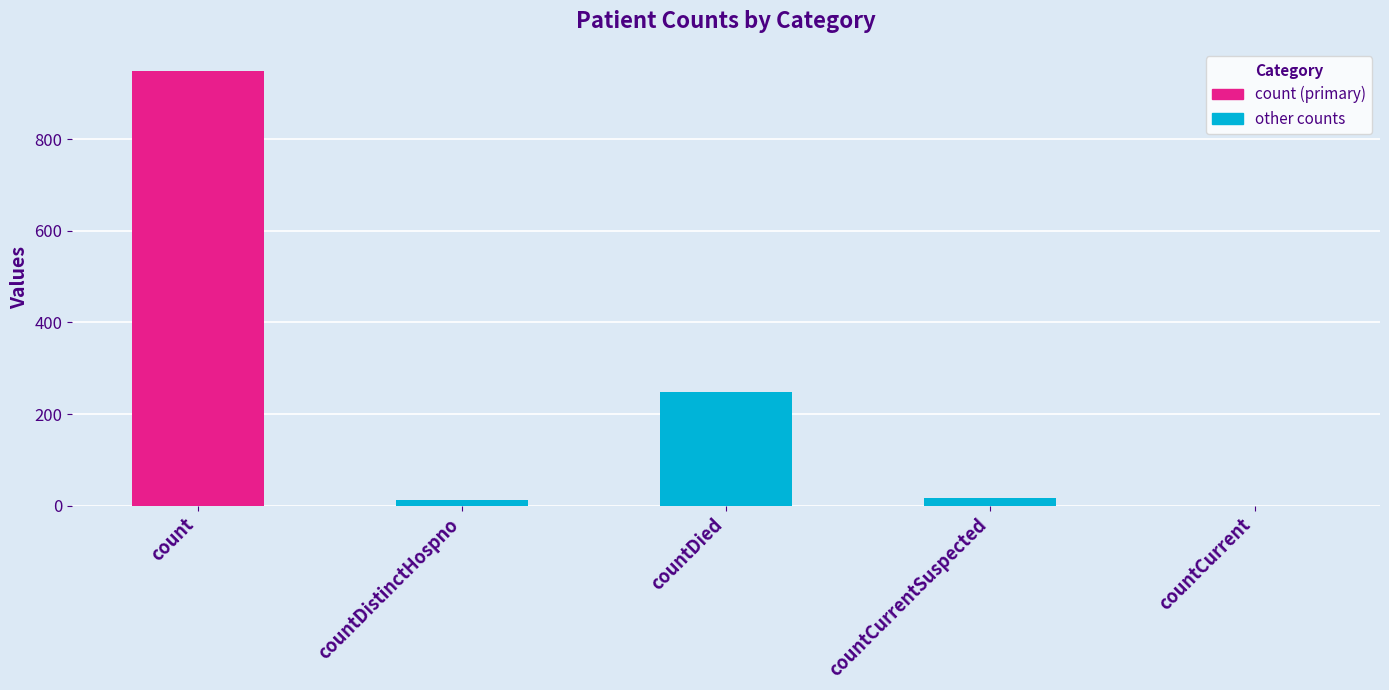

What is the difference between the maximum and second lowest values?

938